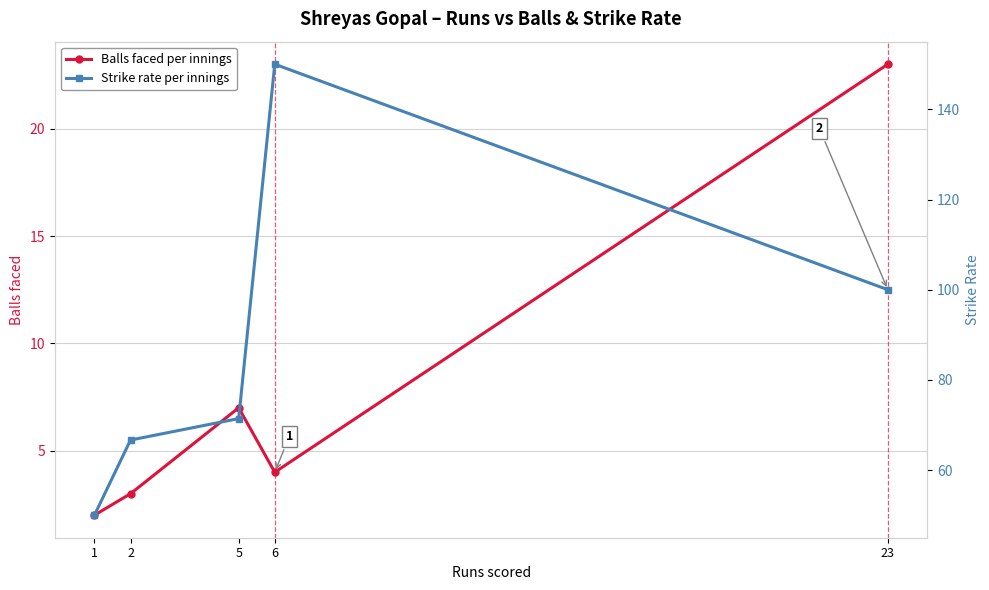

Is this an area chart (filled region under the line)?

No